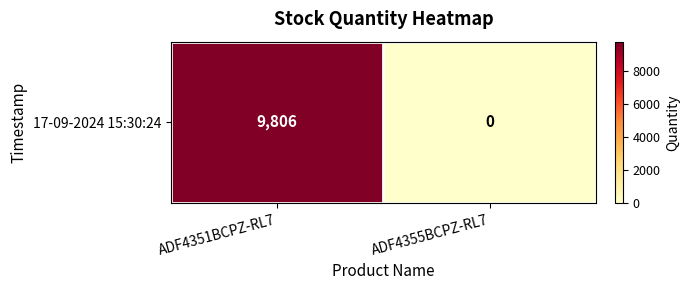

How many data points are less than 9806?

1